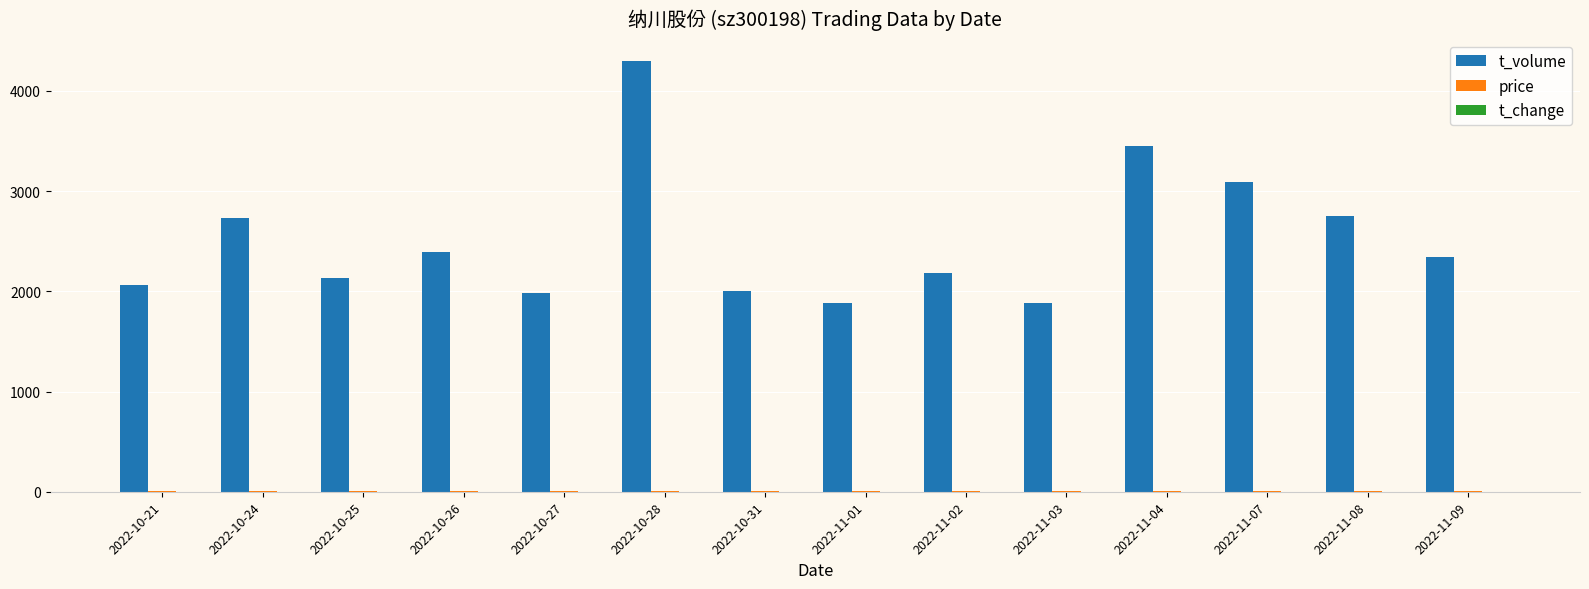

Which category has the highest value in the t_volume series?

2022-10-28